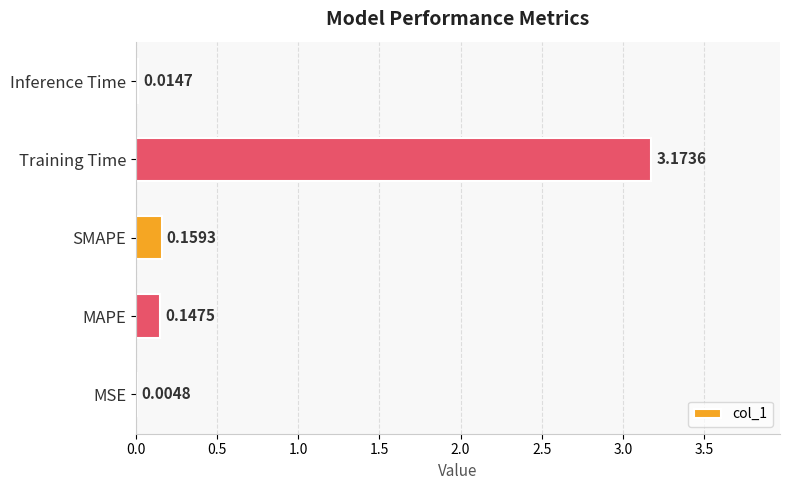

How many distinct data groups are displayed?

1